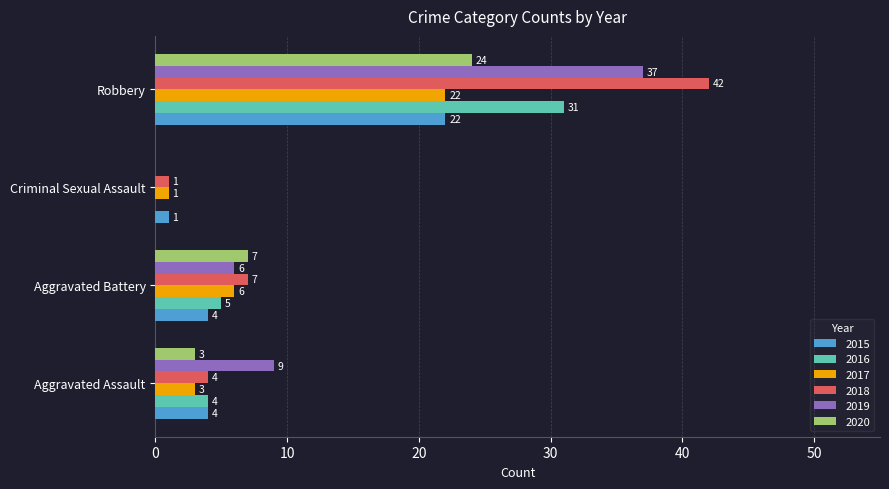

What is the highest value of the 2017 series?

22